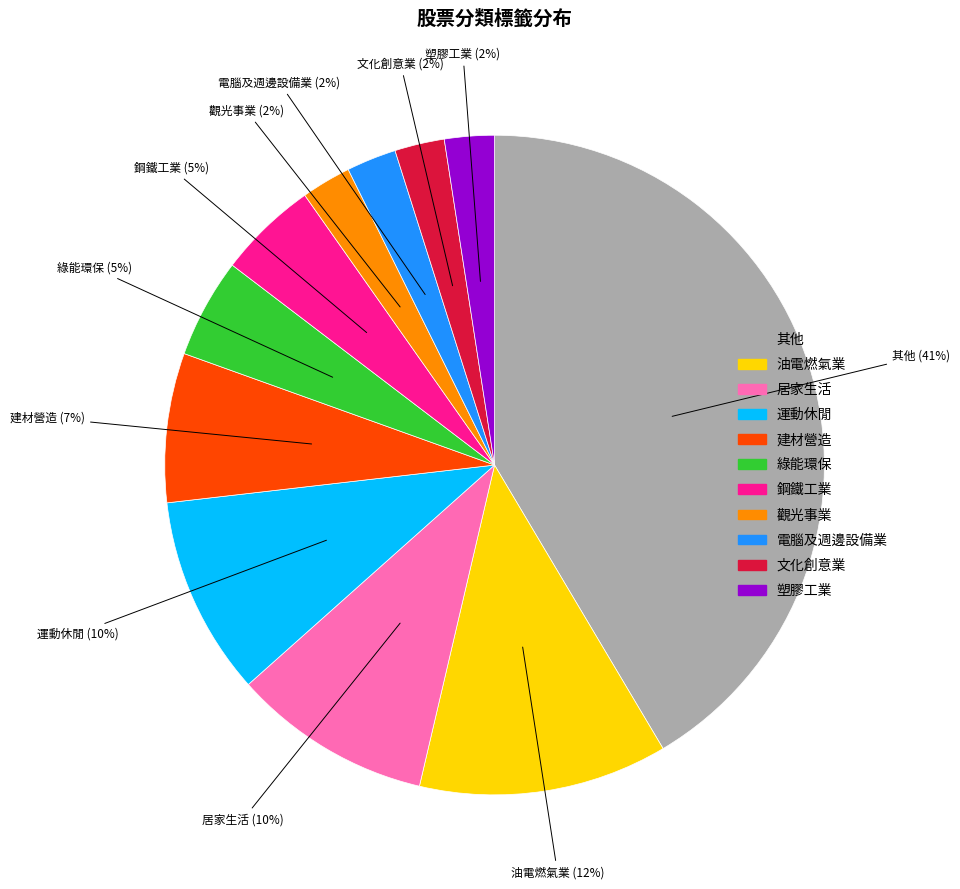

Combined, do 綠能環保 and 油電燃氣業 account for over 50%?

No